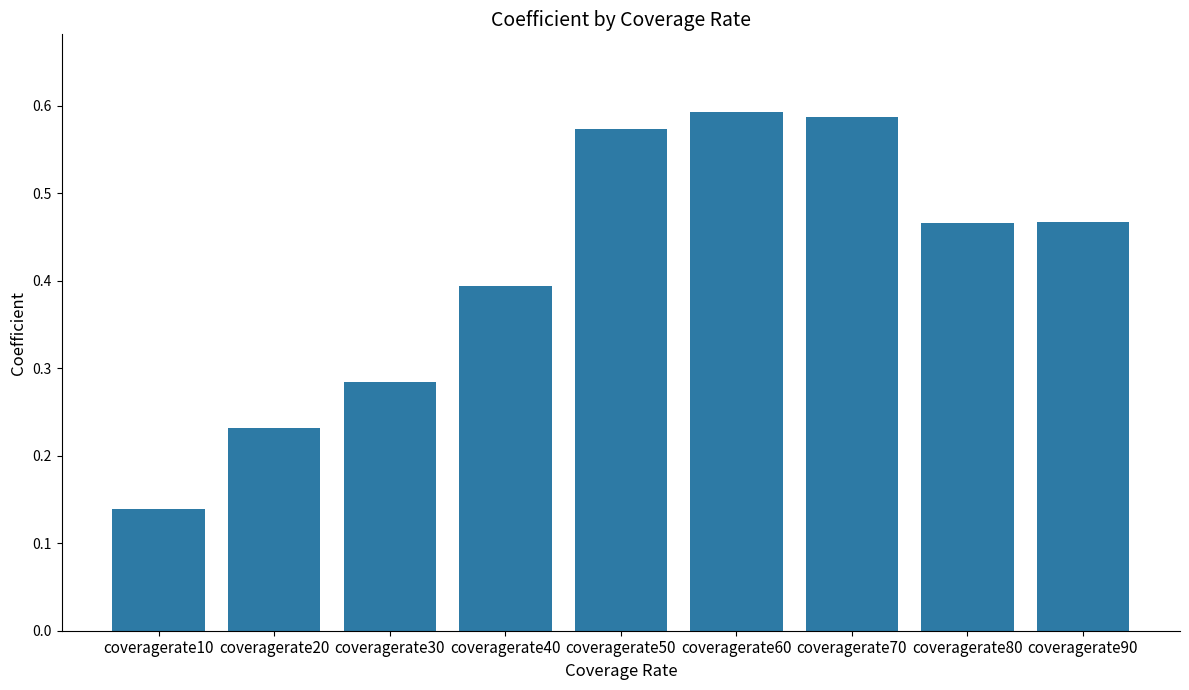

What is the sum of the values at coveragerate70 and coveragerate80?

1.1